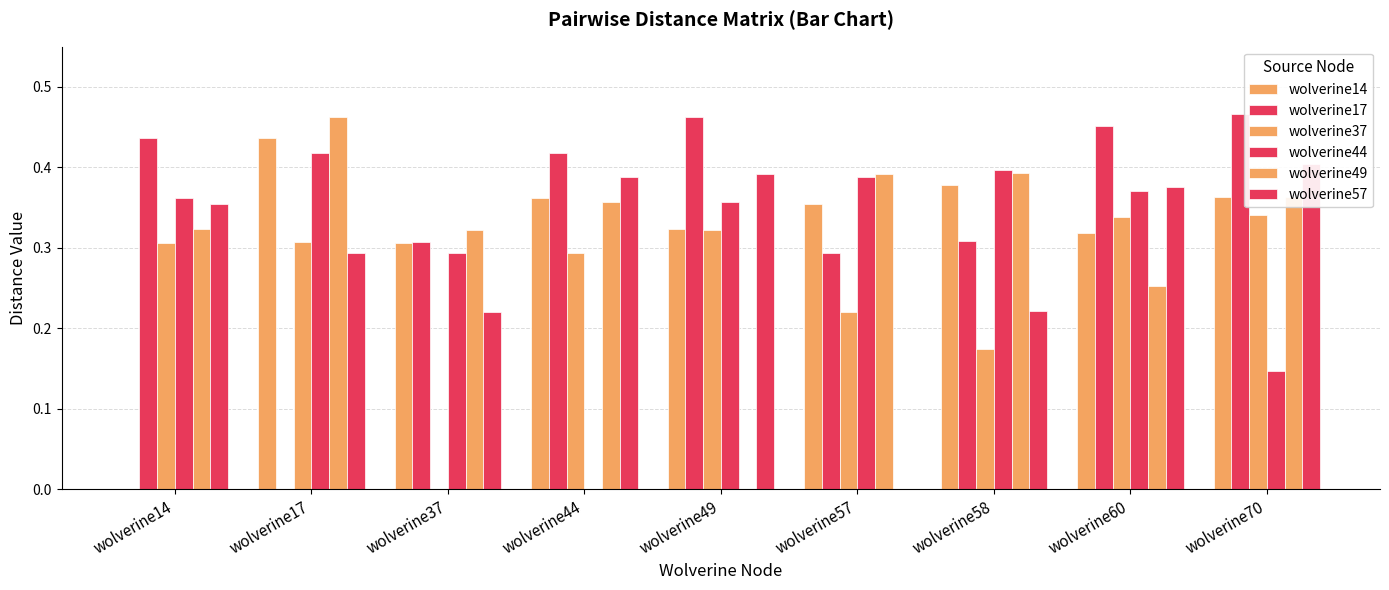

Is it true that wolverine49 equals 0.4 at wolverine44?

True